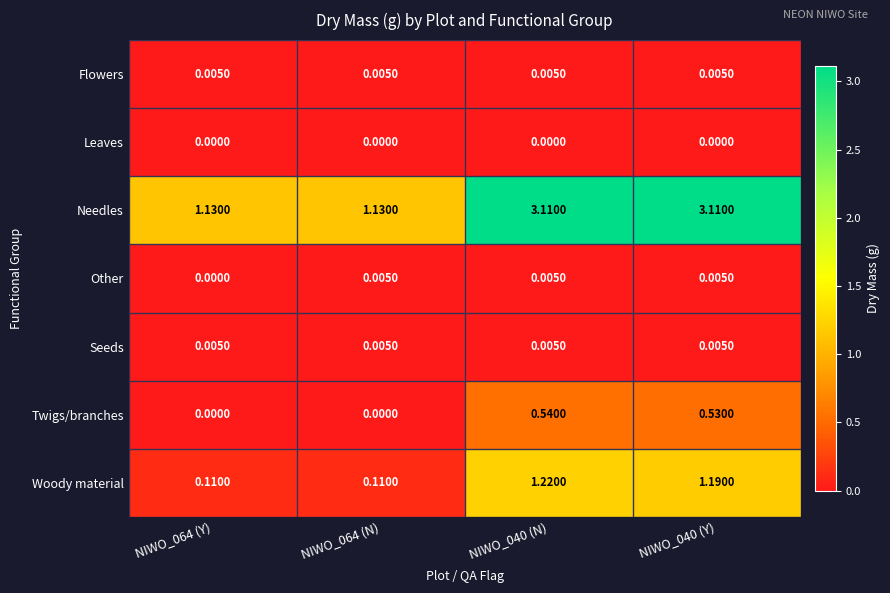

Which series has the largest total across all categories?

Needles